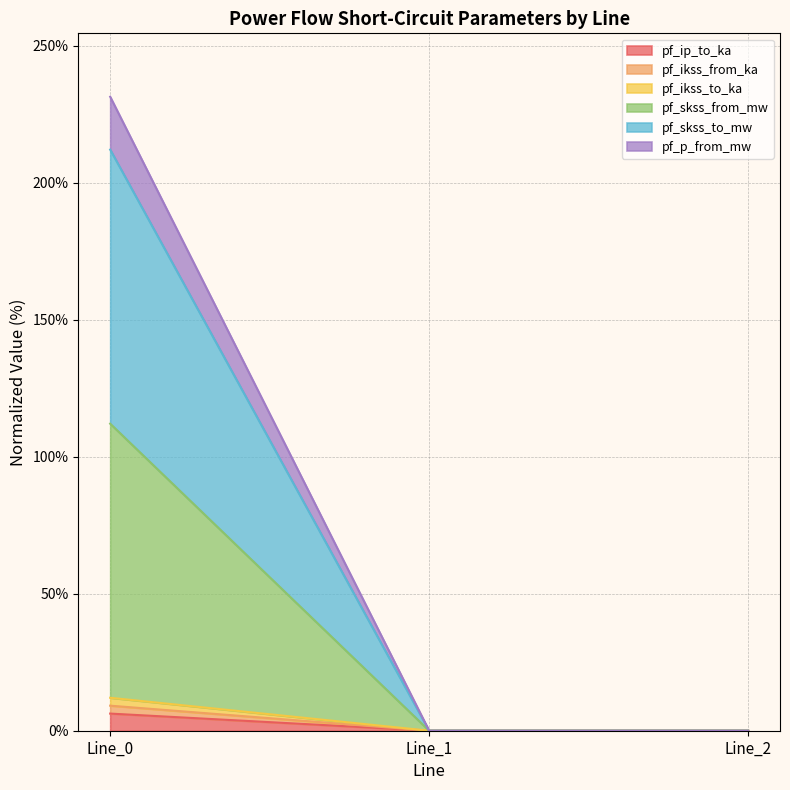

Reading left to right, extract all data points from this chart.

pf_ip_to_ka: Line_0=6.3	Line_1=0.0	Line_2=0.0
pf_ikss_from_ka: Line_0=9.1	Line_1=0.0	Line_2=0.0
pf_ikss_to_ka: Line_0=12.0	Line_1=0.0	Line_2=0.0
pf_skss_from_mw: Line_0=112.0	Line_1=0.0	Line_2=0.0
pf_skss_to_mw: Line_0=212.0	Line_1=0.0	Line_2=0.0
pf_p_from_mw: Line_0=231.3	Line_1=0.0	Line_2=0.0